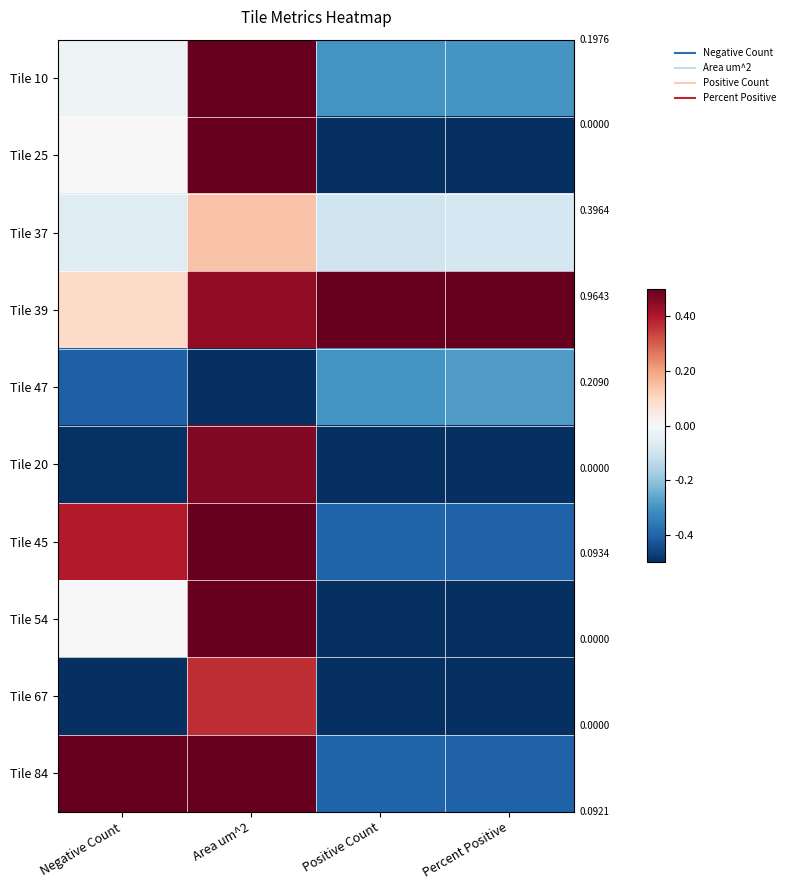

Rank the series at Percent Positive from highest to lowest value.

Tile 39, Tile 37, Tile 47, Tile 10, Tile 45, Tile 84, Tile 25, Tile 20, Tile 54, Tile 67